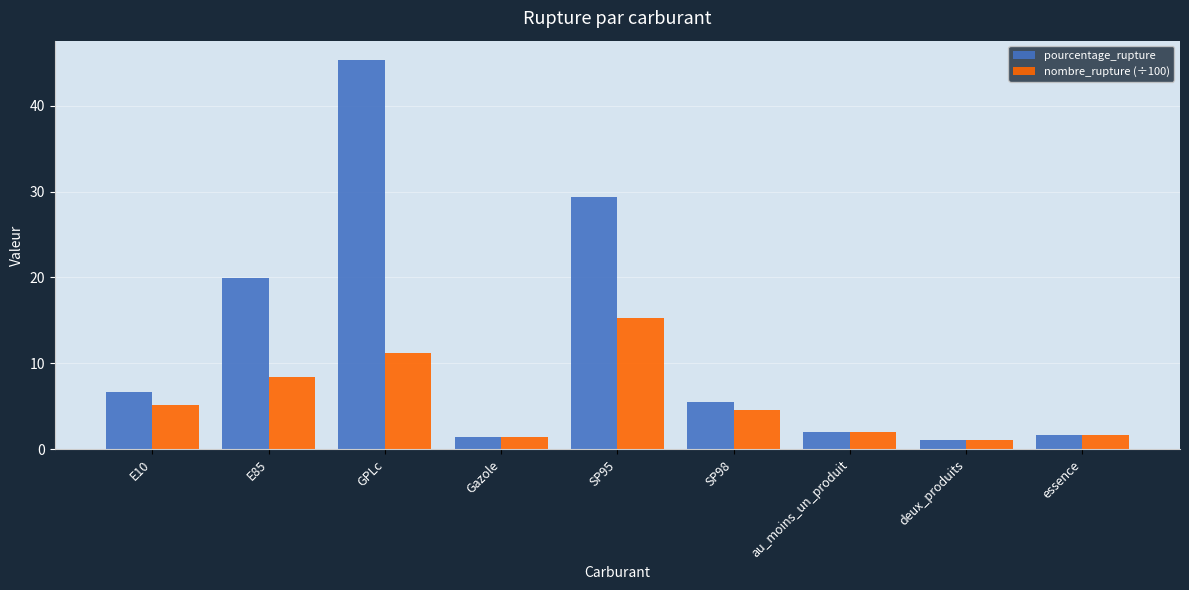

How many bars are there in each group?

2